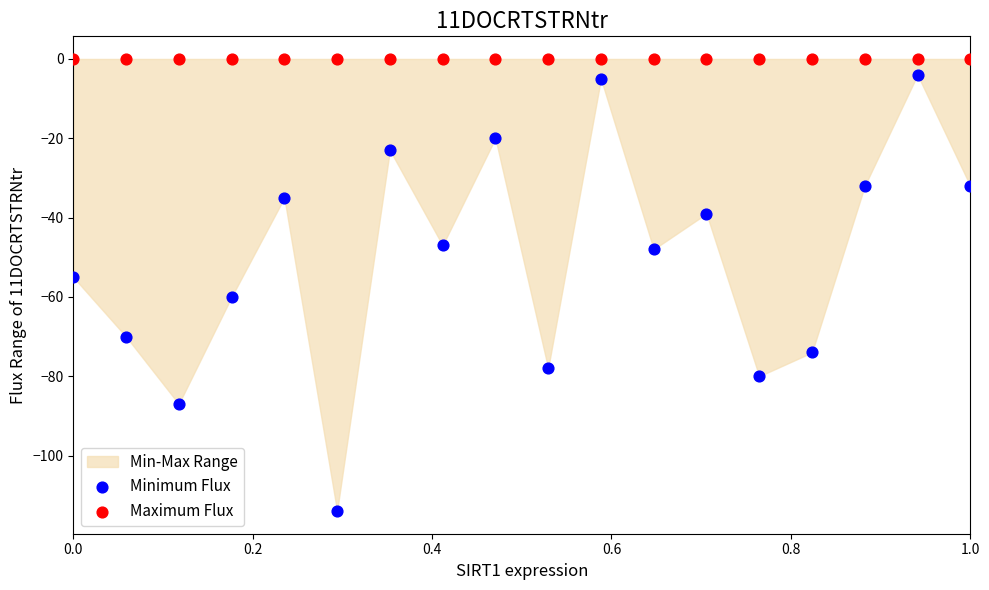

Which series reaches the minimum Y coordinate?

Minimum Flux